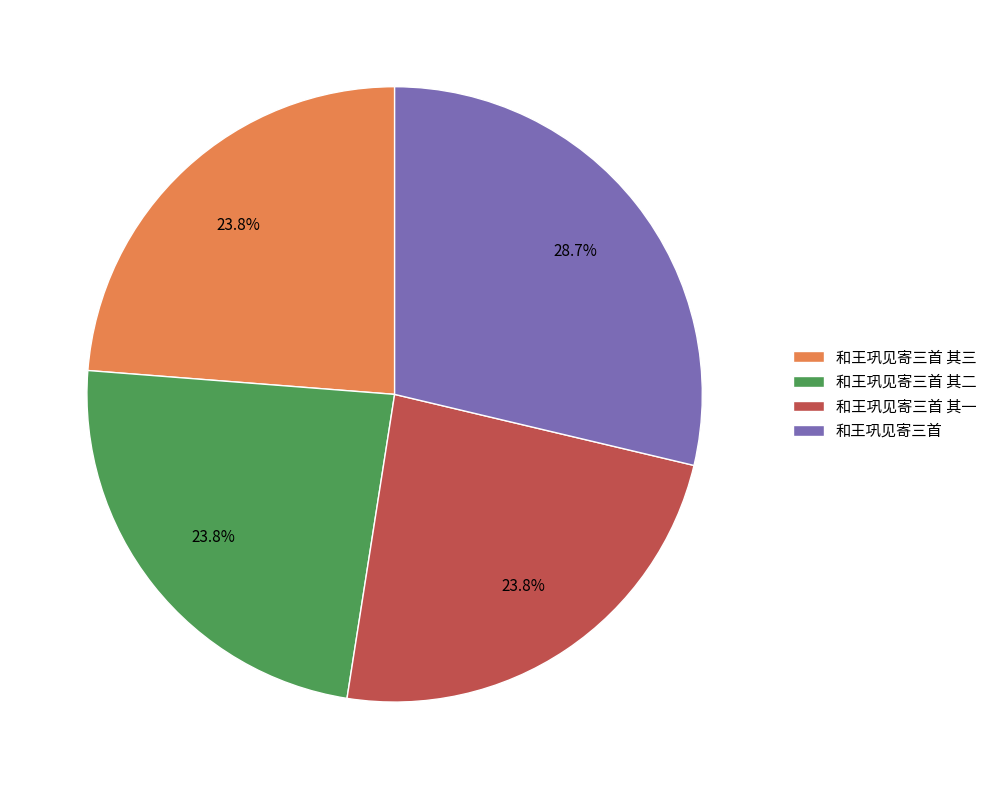

Approximately how many times larger is the value at 和王巩见寄三首 compared to 和王巩见寄三首 其一?

1.2